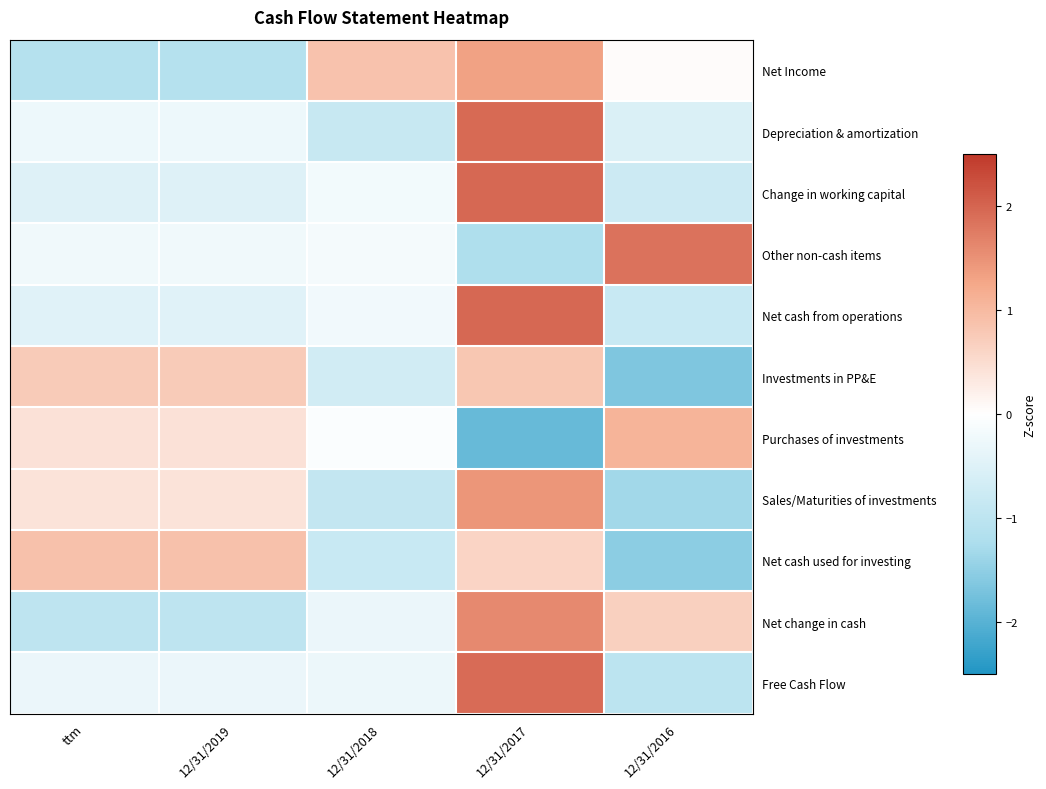

Reading left to right, what are all the values shown in this chart?

Net Income: ttm=-1.1	12/31/2019=-1.1	12/31/2018=0.9	12/31/2017=1.3	12/31/2016=0.0
Depreciation & amortization: ttm=-0.3	12/31/2019=-0.3	12/31/2018=-0.9	12/31/2017=2.0	12/31/2016=-0.6
Change in working capital: ttm=-0.5	12/31/2019=-0.5	12/31/2018=-0.2	12/31/2017=2.0	12/31/2016=-0.8
Other non-cash items: ttm=-0.2	12/31/2019=-0.2	12/31/2018=-0.2	12/31/2017=-1.2	12/31/2016=1.8
Net cash from operations: ttm=-0.5	12/31/2019=-0.5	12/31/2018=-0.2	12/31/2017=2.0	12/31/2016=-0.8
Investments in PP&E: ttm=0.8	12/31/2019=0.8	12/31/2018=-0.7	12/31/2017=0.8	12/31/2016=-1.6
Purchases of investments: ttm=0.4	12/31/2019=0.4	12/31/2018=-0.1	12/31/2017=-1.9	12/31/2016=1.1
Sales/Maturities of investments: ttm=0.4	12/31/2019=0.4	12/31/2018=-0.9	12/31/2017=1.4	12/31/2016=-1.3
Net cash used for investing: ttm=0.9	12/31/2019=0.9	12/31/2018=-0.8	12/31/2017=0.6	12/31/2016=-1.5
Net change in cash: ttm=-1.0	12/31/2019=-1.0	12/31/2018=-0.3	12/31/2017=1.6	12/31/2016=0.7
Free Cash Flow: ttm=-0.3	12/31/2019=-0.3	12/31/2018=-0.3	12/31/2017=1.9	12/31/2016=-1.0